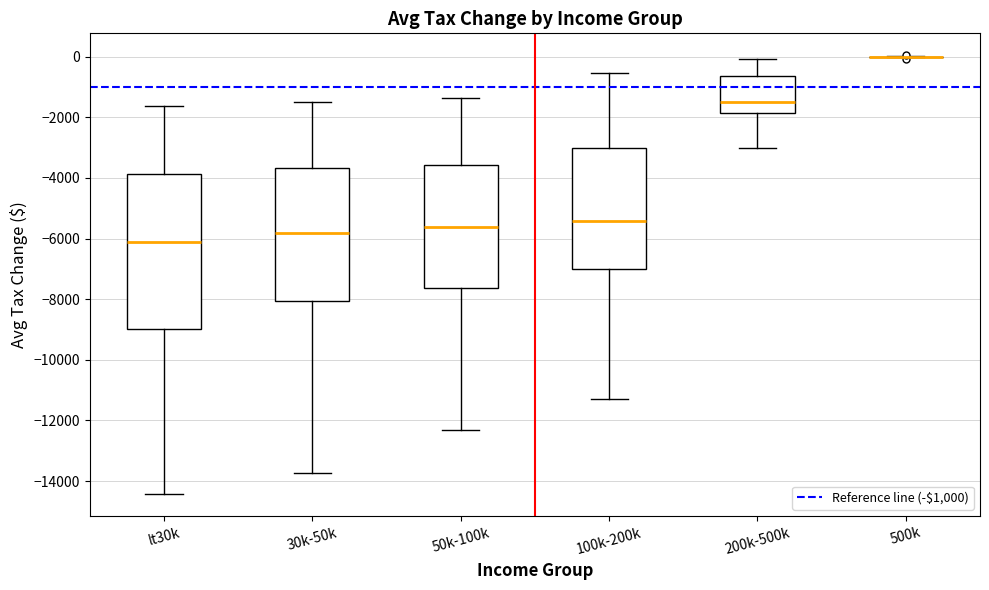

Reading left to right, read every box against the y-axis: the position of its median line, the range the box covers, and the ends of its whiskers. The values are not printed on the chart, so give them approximately, as read against the axis.

lt30k: median -6200, box -9000 to -3800, whiskers -14400 to -1600
30k-50k: median -5800, box -8000 to -3600, whiskers -13800 to -1400
50k-100k: median -5600, box -7600 to -3600, whiskers -12400 to -1400
100k-200k: median -5400, box -7000 to -3000, whiskers -11200 to -600
200k-500k: median -1400, box -1800 to -600, whiskers -3000 to 0
500k: box collapsed to a line at 0, whiskers 0 to 0